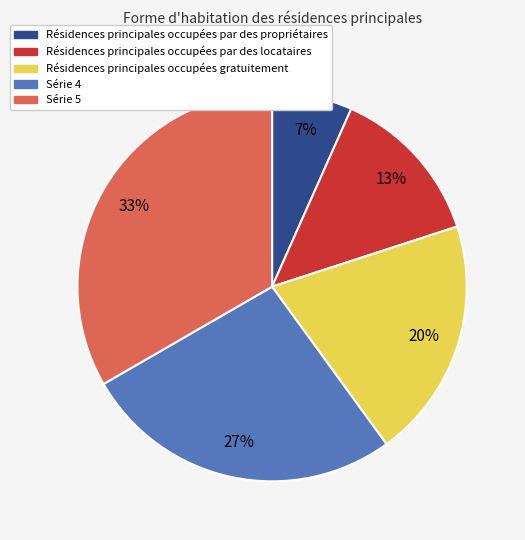

To the nearest percent, what is the average slice percentage?

20%